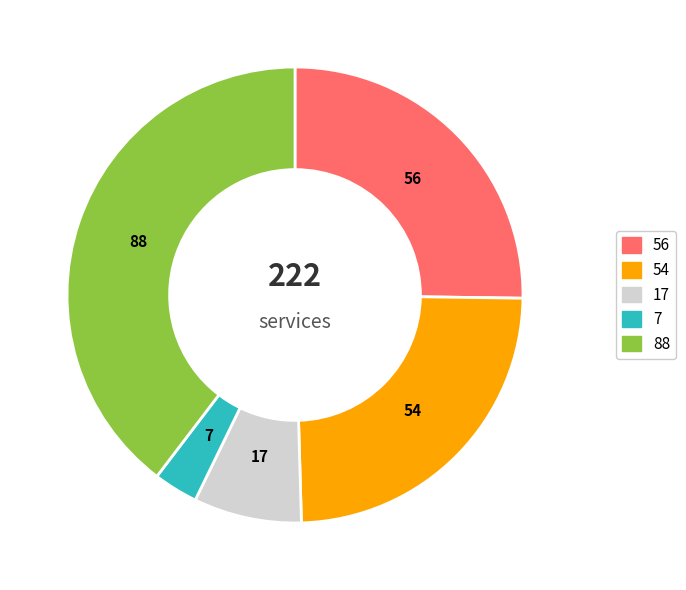

Does any single category account for the majority?

No